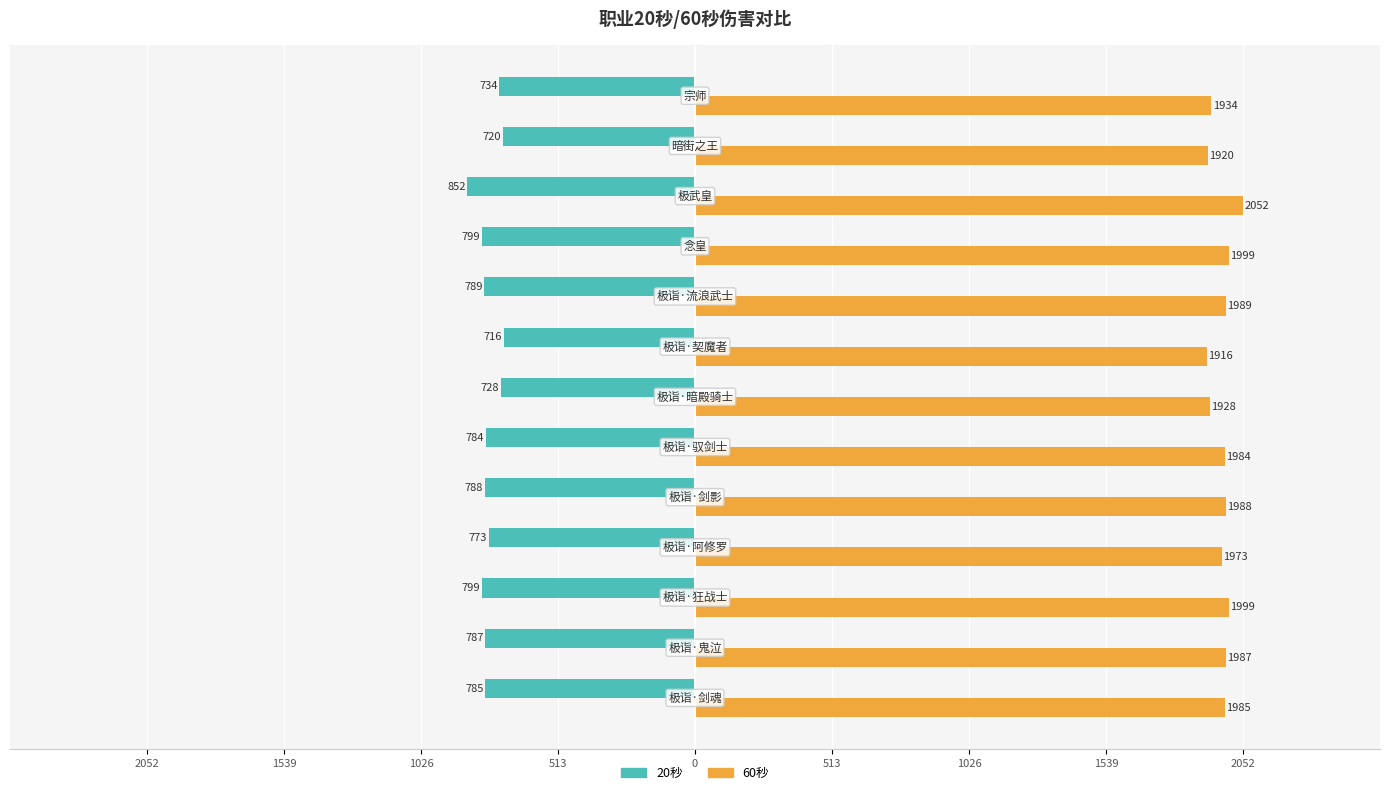

What is the sum of all 60秒 values?

25654